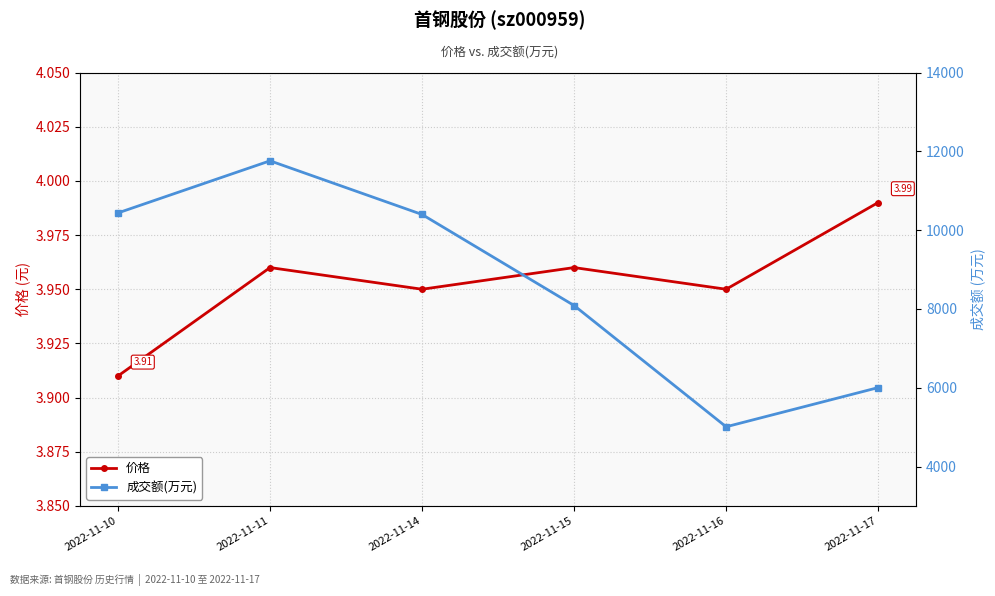

The 价格 series shows 2.3 at 2022-11-16. True or false?

False